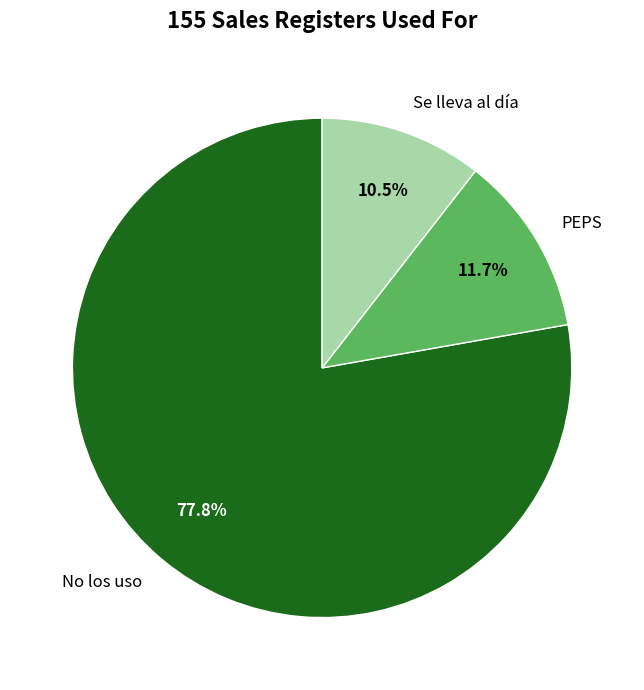

Which has a higher value, PEPS or No los uso?

No los uso